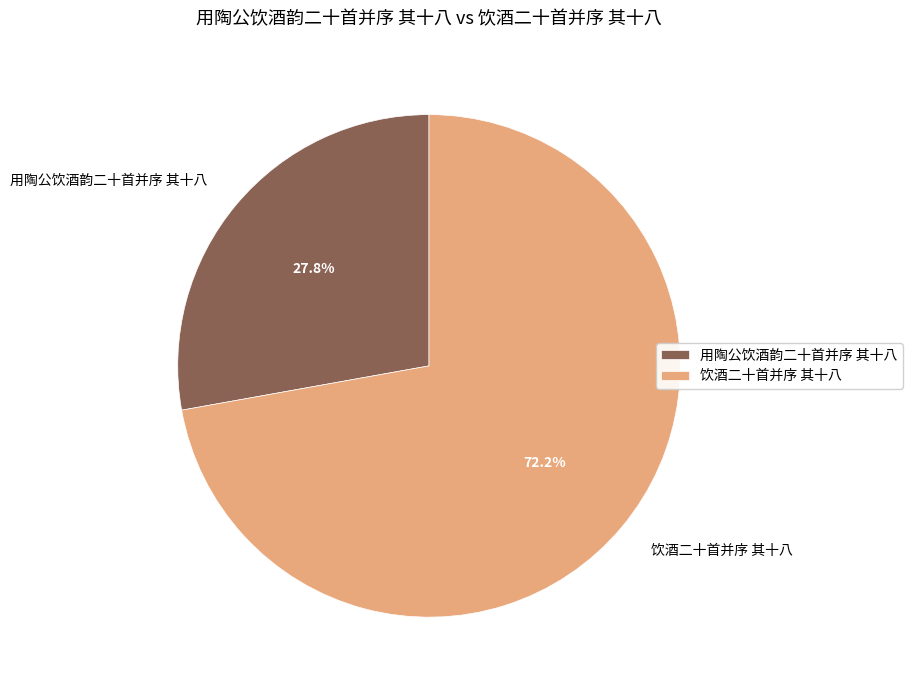

To the nearest percent, what is the difference between the 用陶公饮酒韵二十首并序 其十八 and 饮酒二十首并序 其十八 slice percentages?

44%